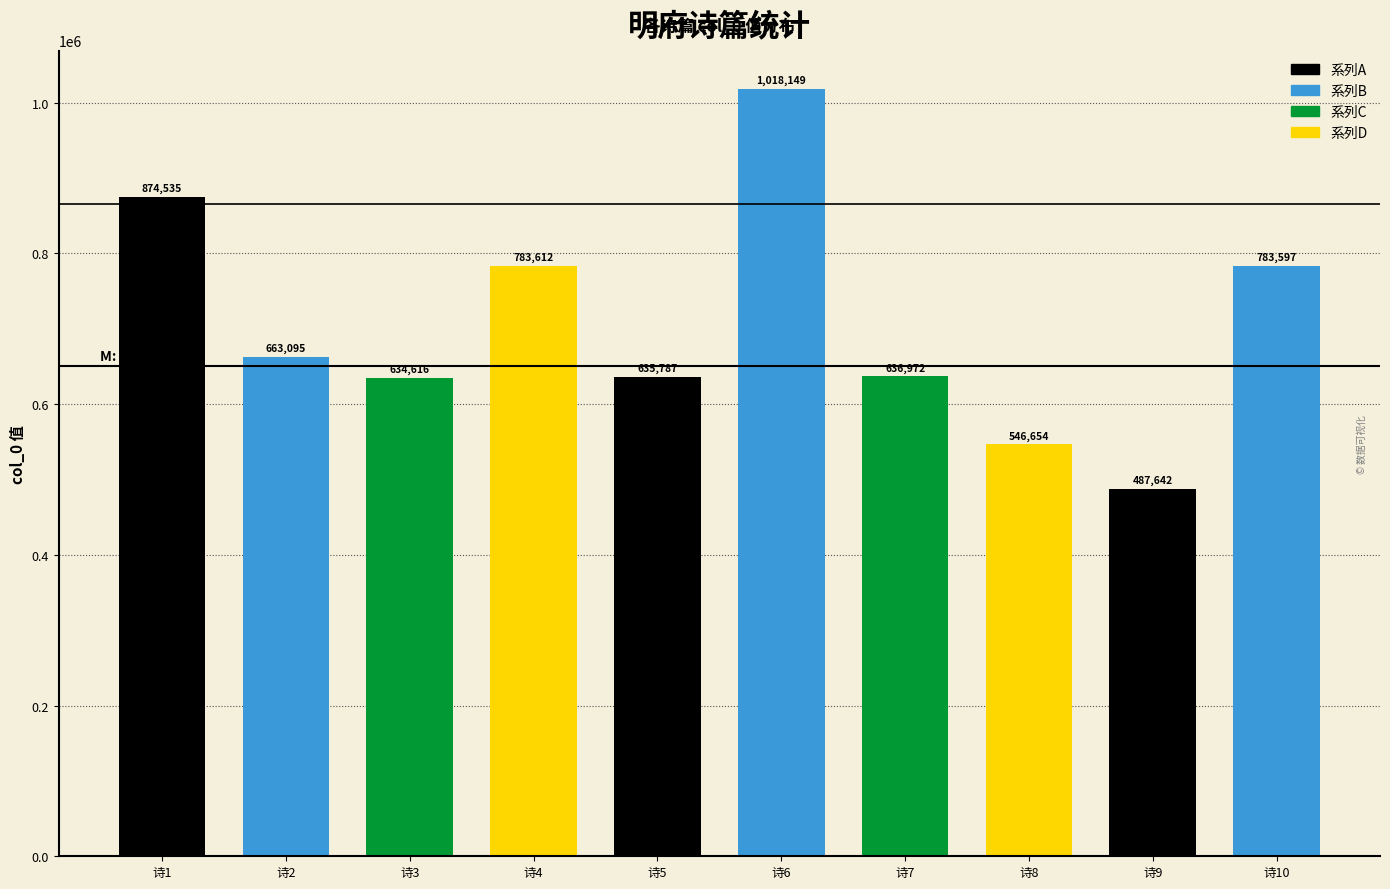

Does the chart contain stacked bars?

No